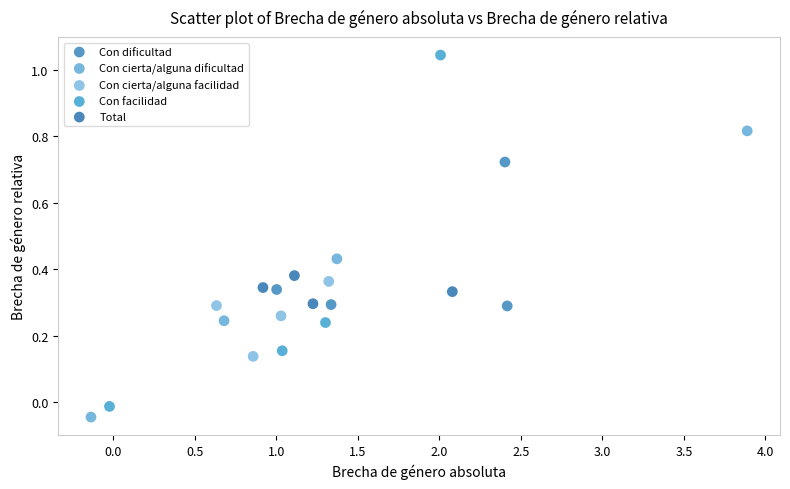

Which series contains the highest Y value?

Con facilidad